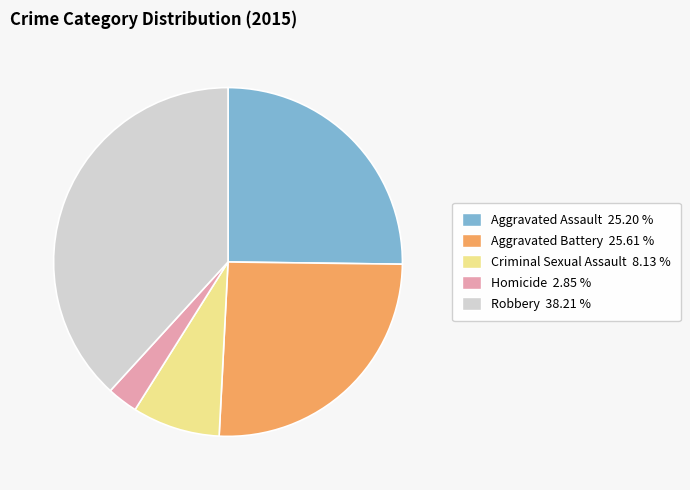

Do Robbery and Aggravated Assault together represent more than half of the pie?

Yes